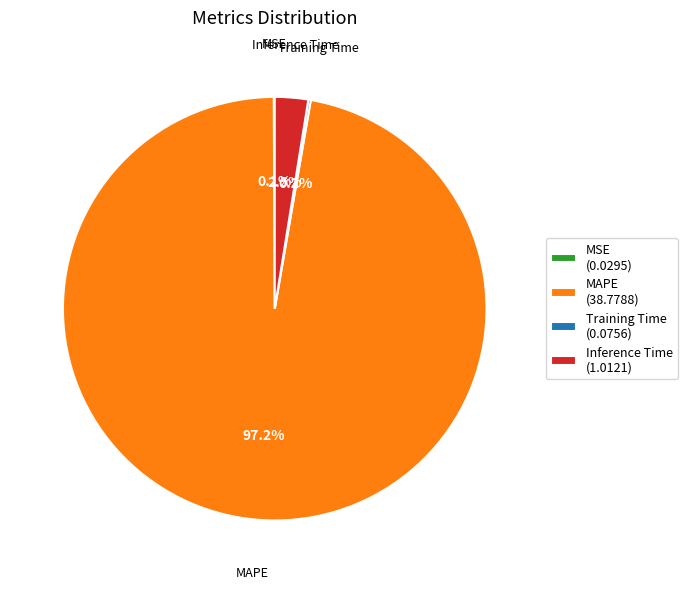

Combined, do MAPE (38.7788) and Inference Time (1.0121) account for over 50%?

Yes